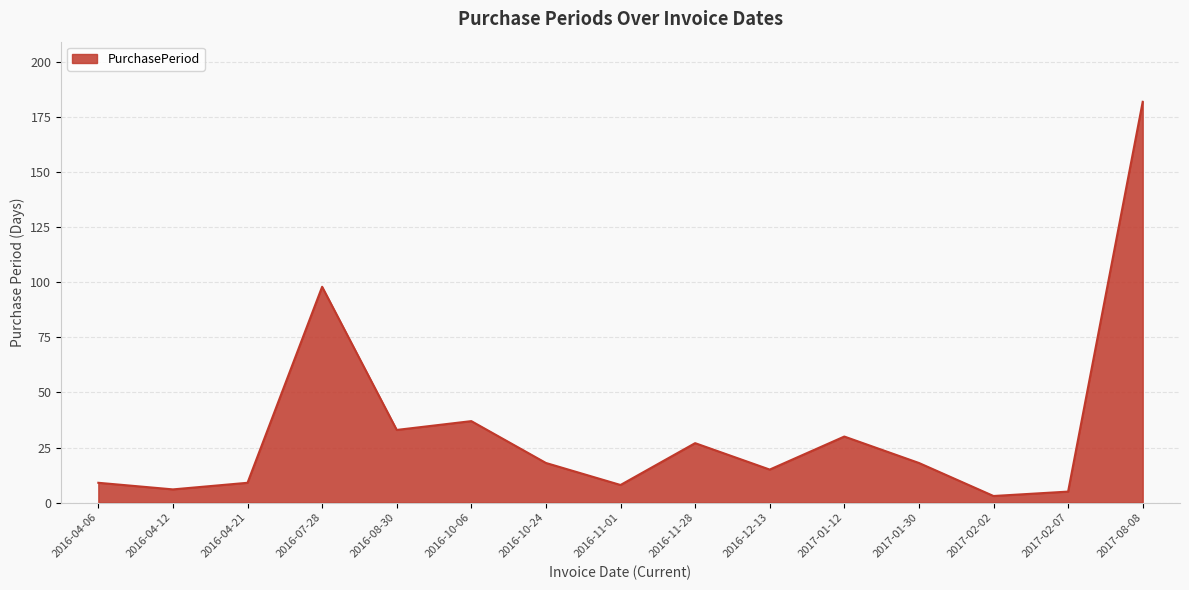

What position from the left is 2017-02-07?

14